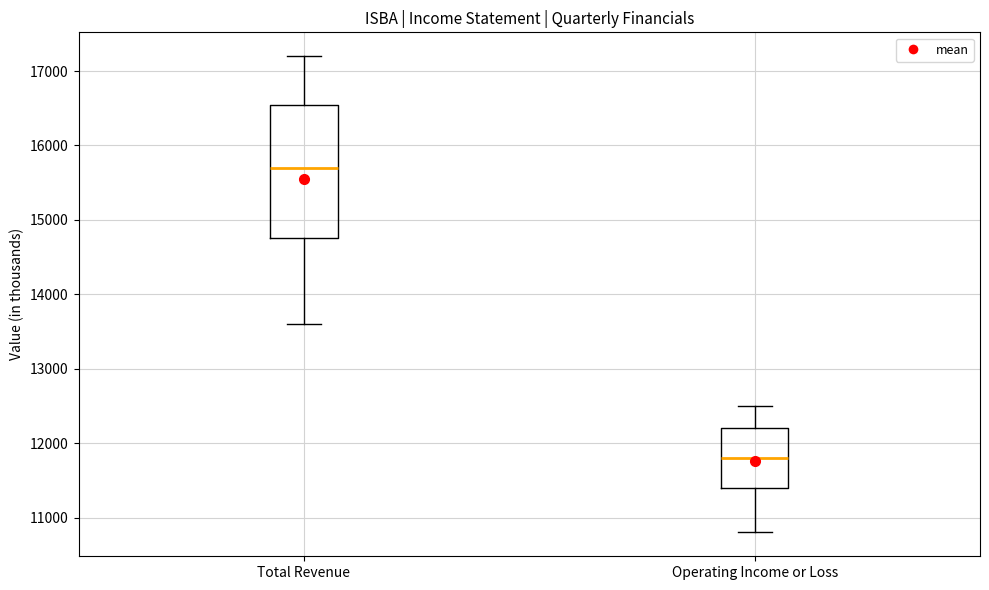

Where is the lower edge of the box for Operating Income or Loss on the y-axis? The values are not printed on the chart, so give them approximately, as read against the axis.

11400